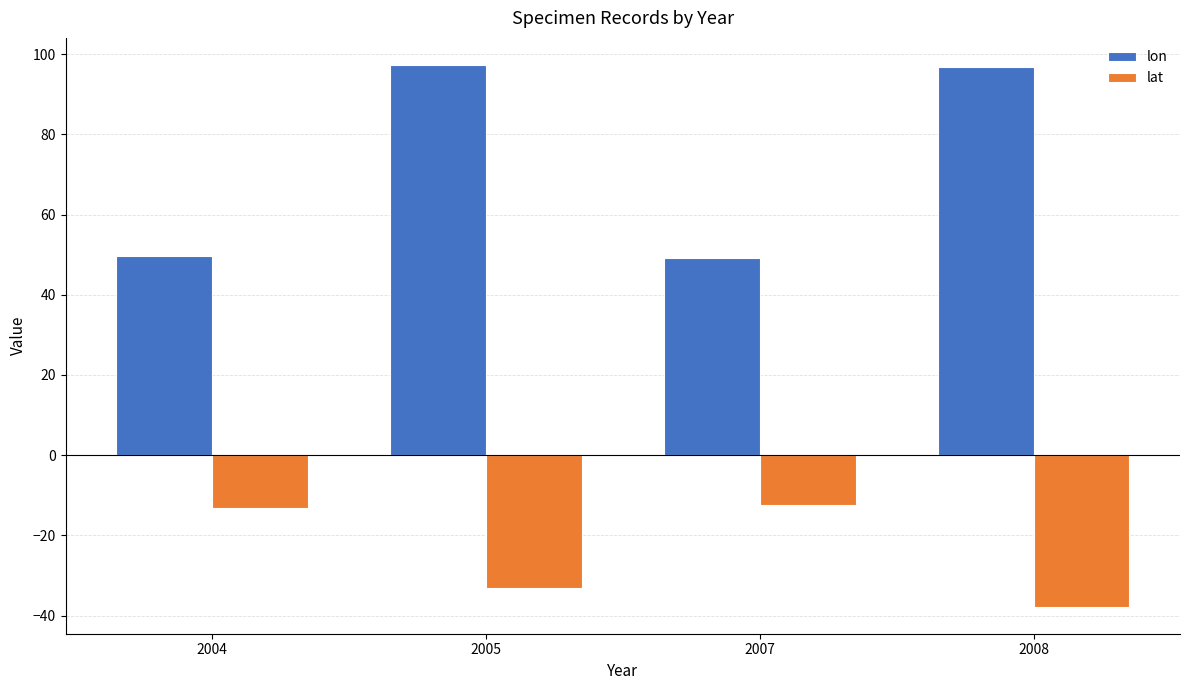

At how many categories does at least one series exceed 7?

4